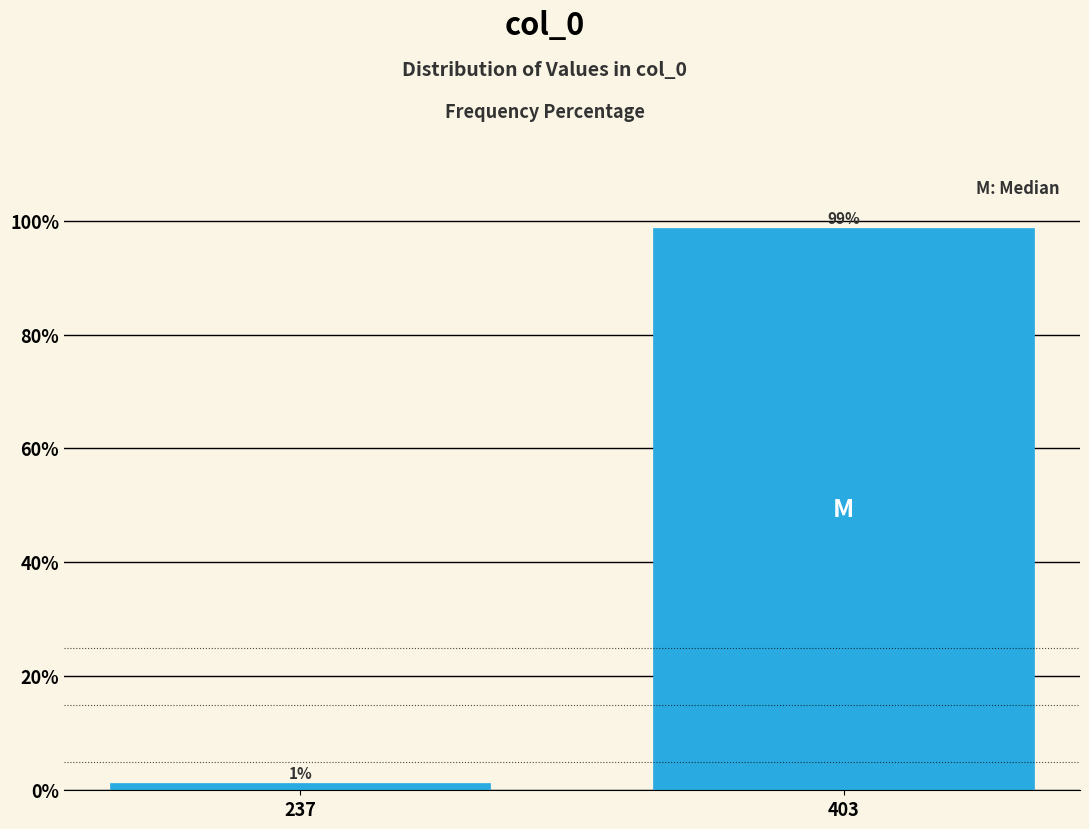

The chart shows a value of 98.8 at 403. True or false?

True